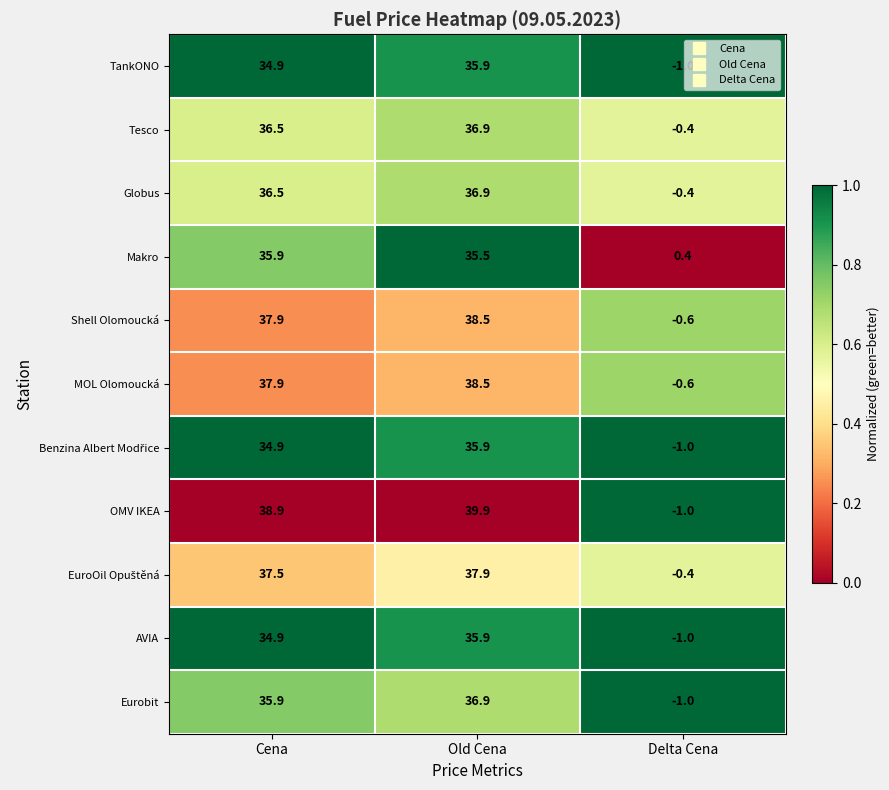

At how many categories does at least one series exceed 0?

3